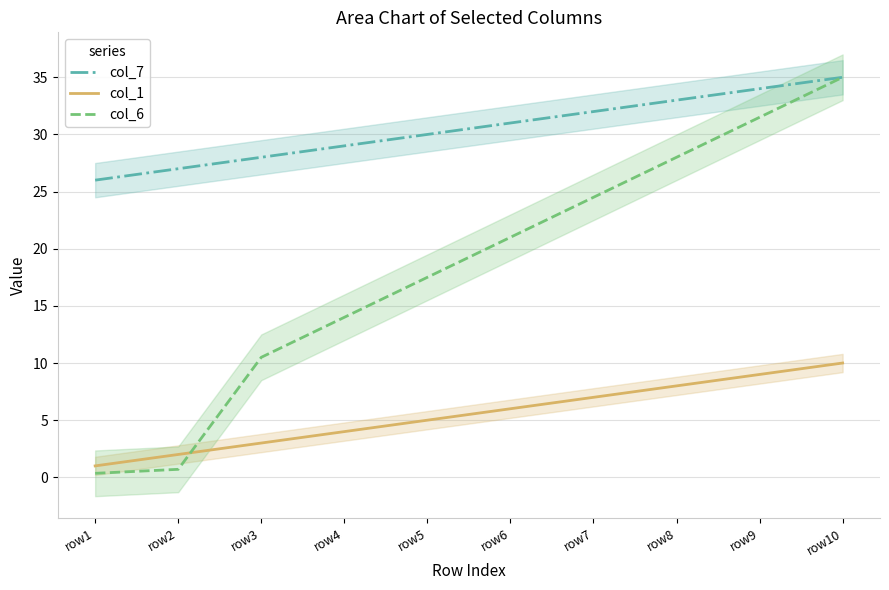

List the series in order of their peak value, lowest first.

col_1, col_7, col_6